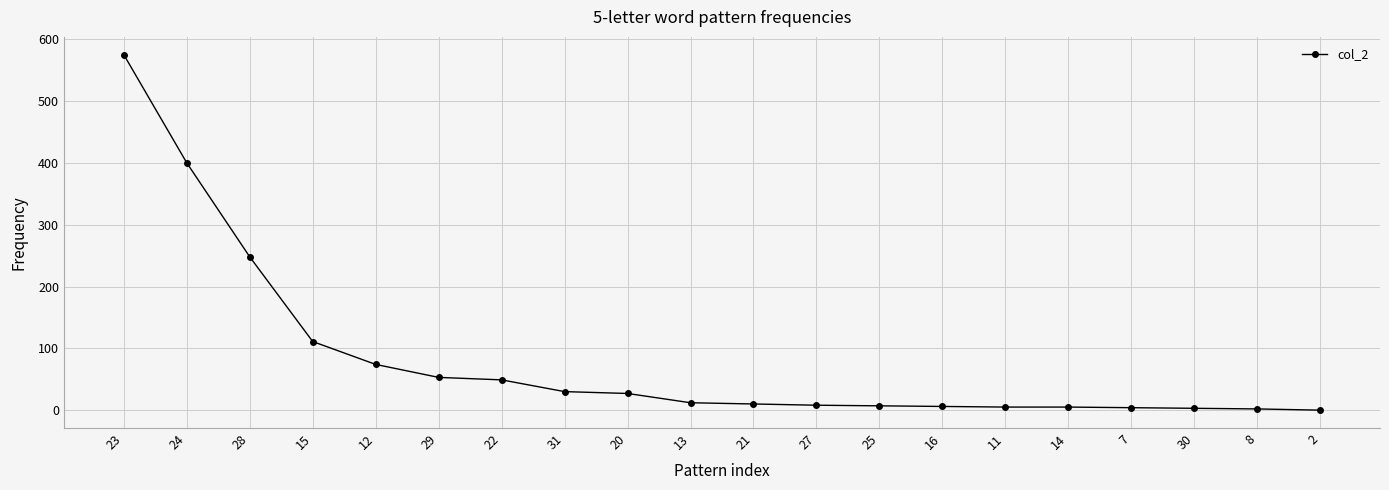

How many lines are shown in the chart?

1